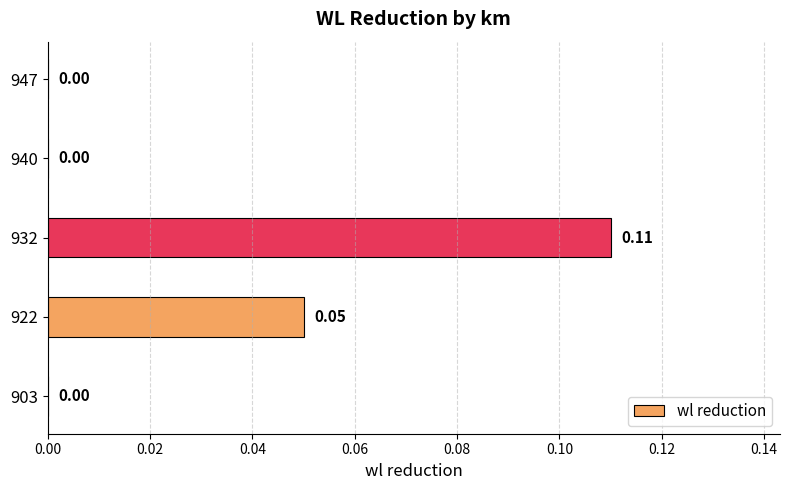

Which has a higher value, 940 or 932?

932